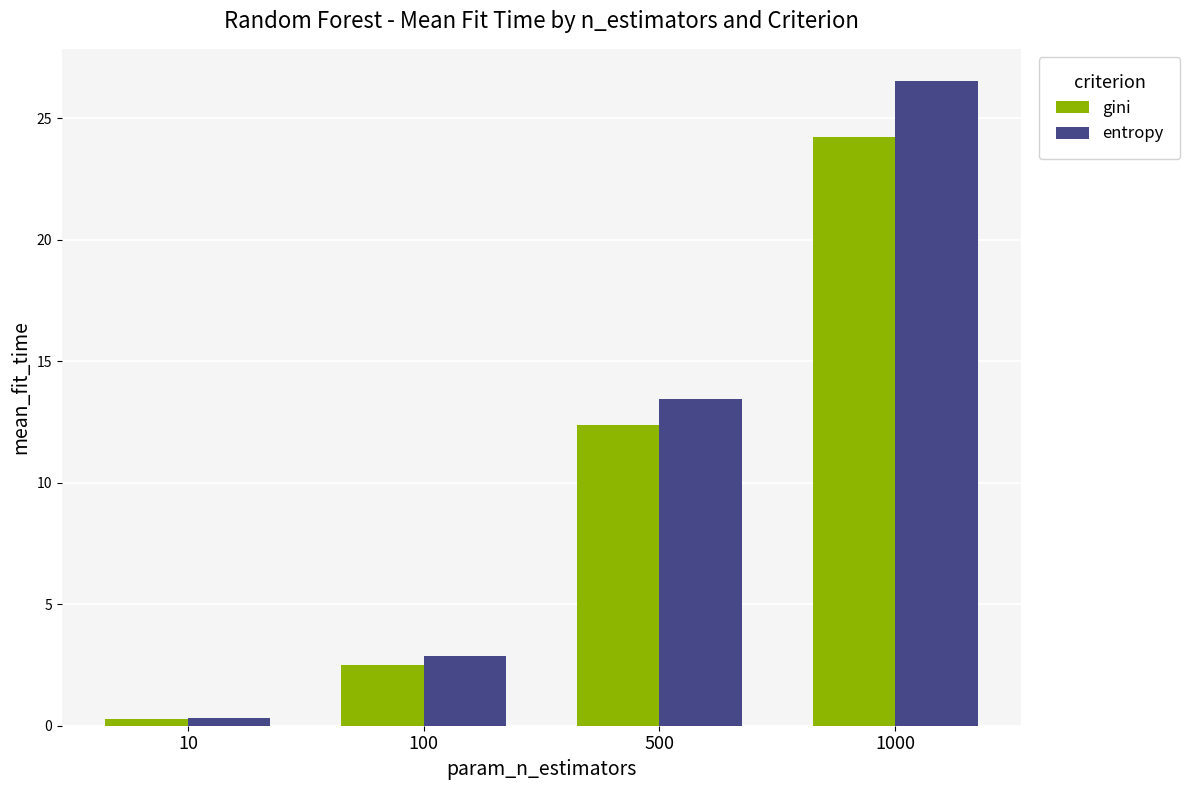

What is the minimum value shown in the chart?

0.3